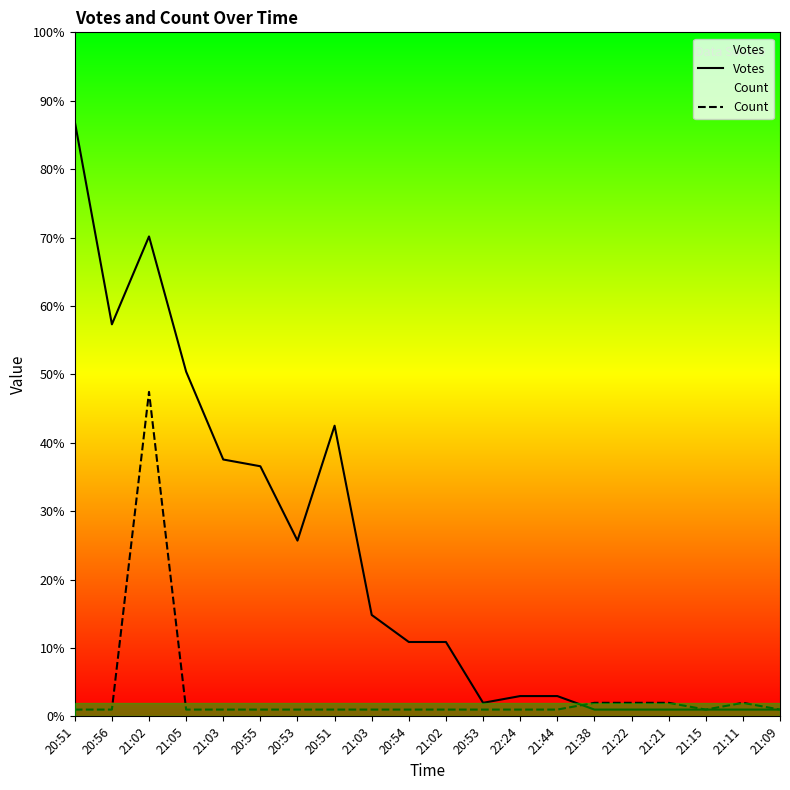

Between 20:53 and 21:03, which is larger?

21:03